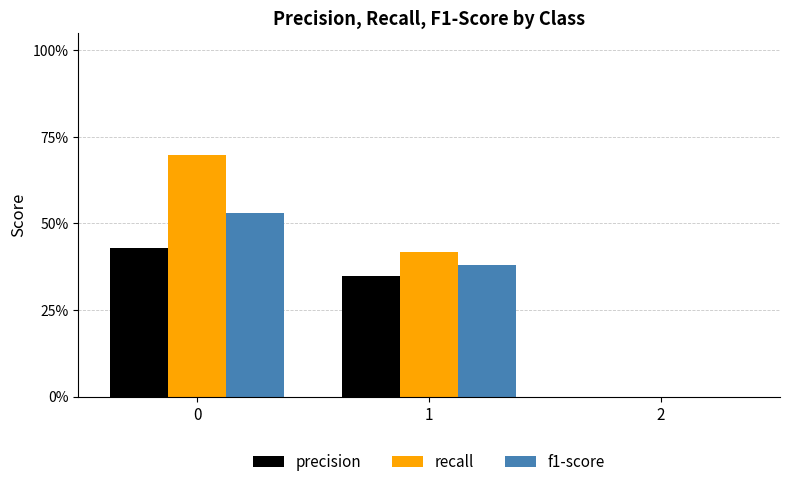

Rank the series by their average value, from lowest to highest.

precision, f1-score, recall